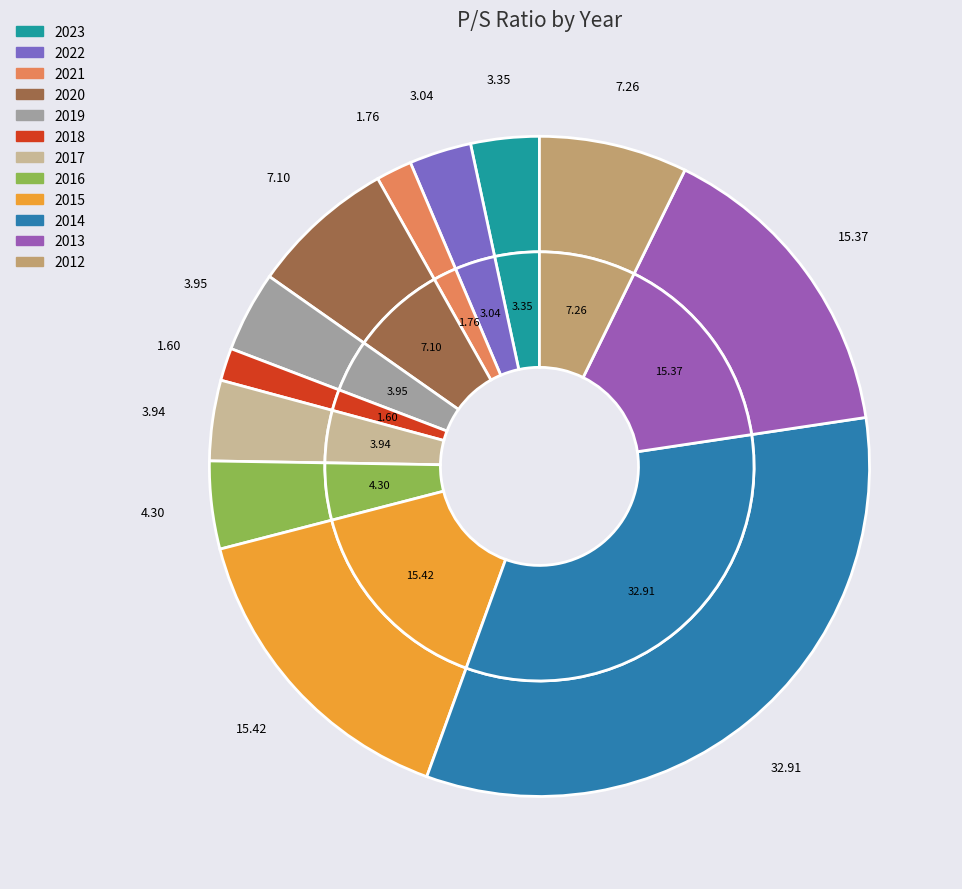

To the nearest percent, what is the average slice percentage?

8%